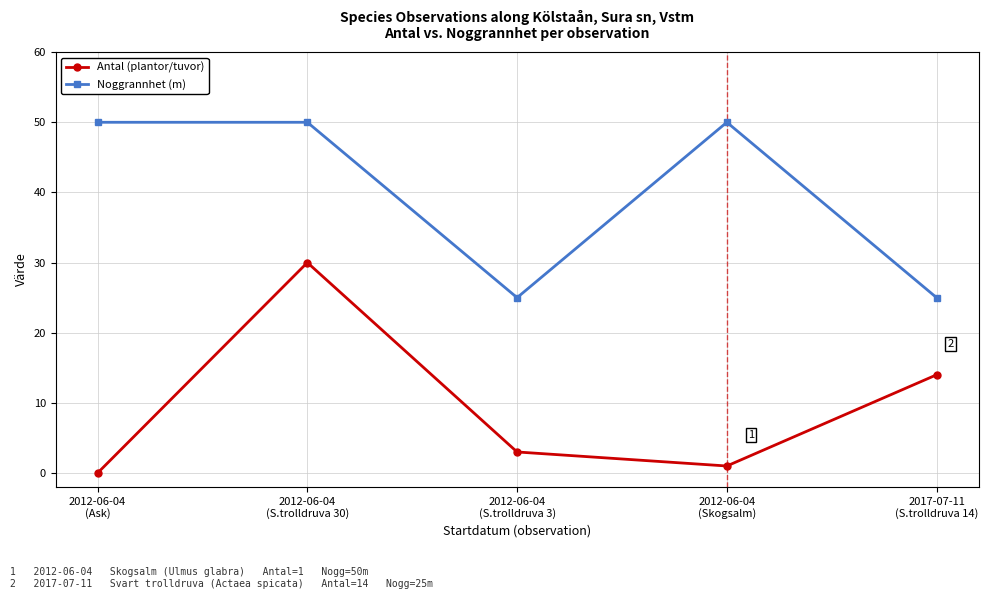

True or false: Antal (plantor/tuvor) and Noggrannhet (m) cross at least once.

False